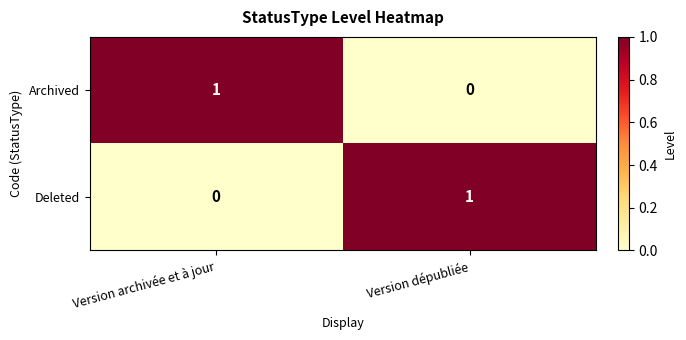

Rank the categories by Archived value from highest to lowest.

Version archivée et à jour, Version dépubliée